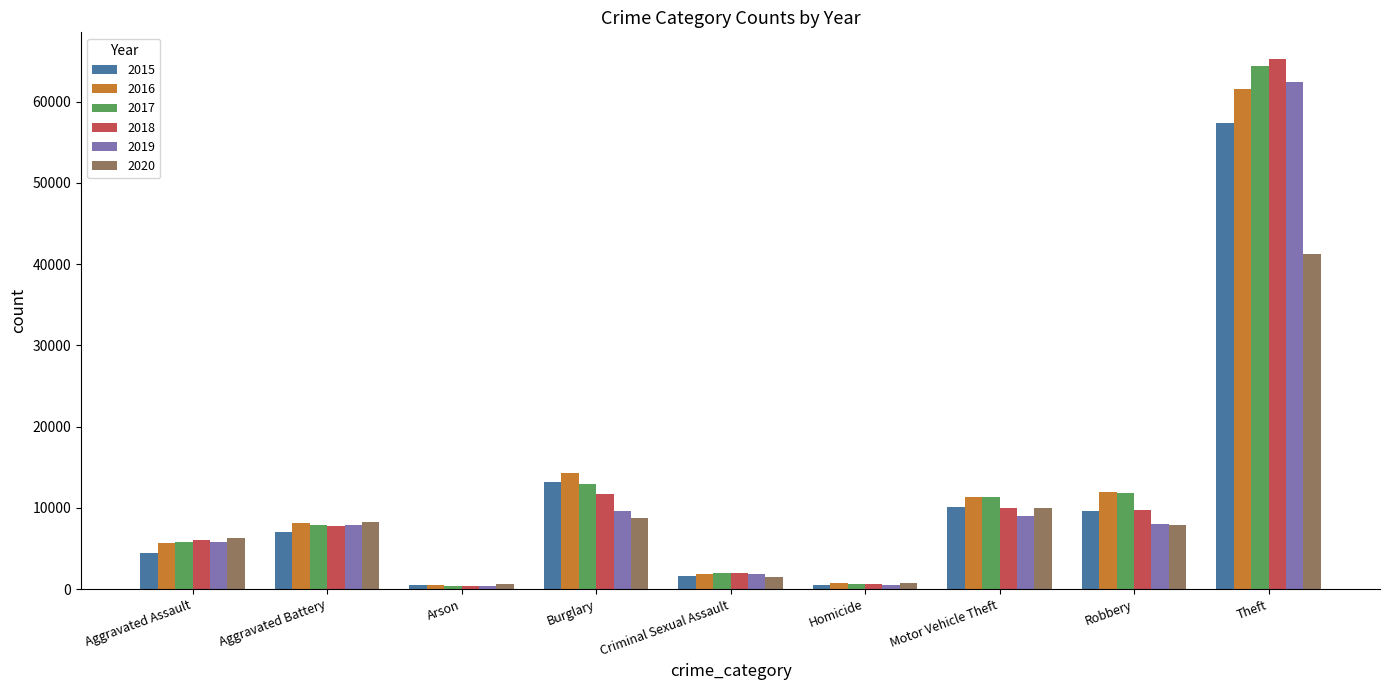

Count the number of categories in the chart.

9